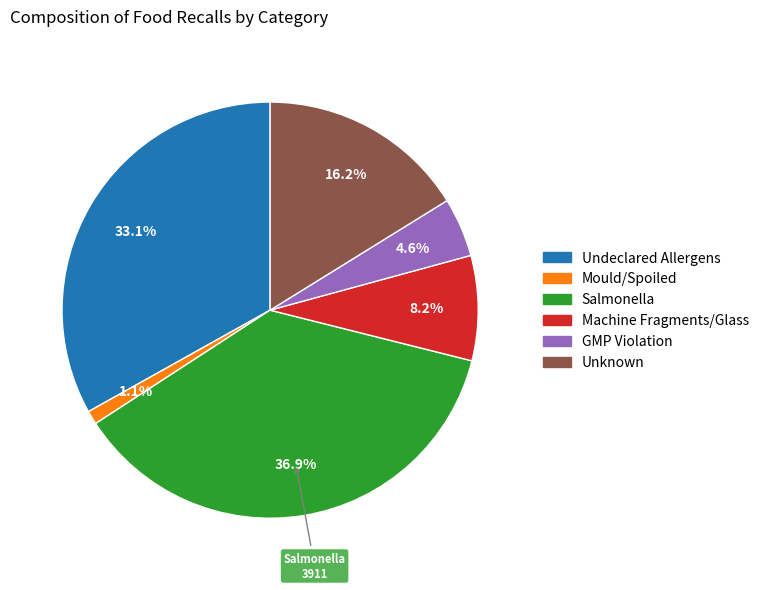

What is the smallest slice in the pie chart?

Mould/Spoiled